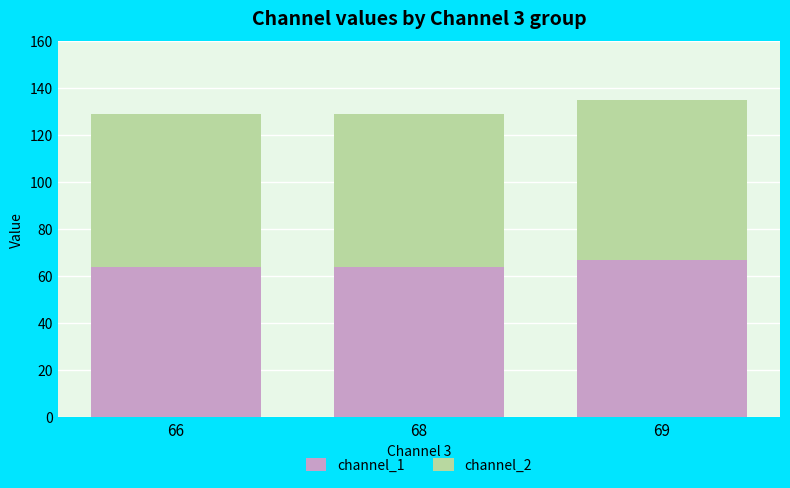

What is the value of the channel_1 bar at the 1st from the left?

64